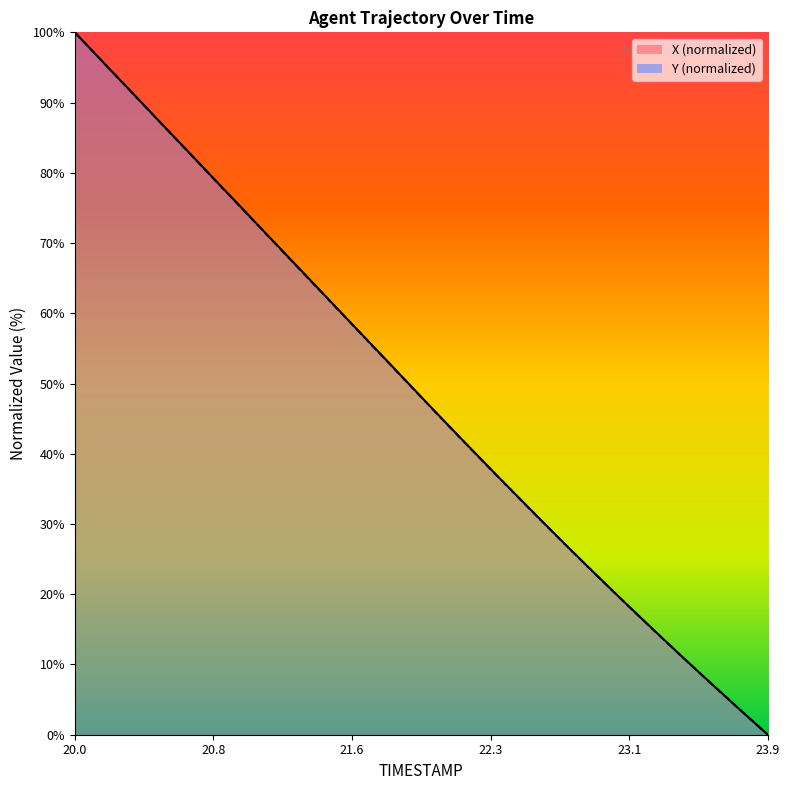

What position from the right is 20.5?

35